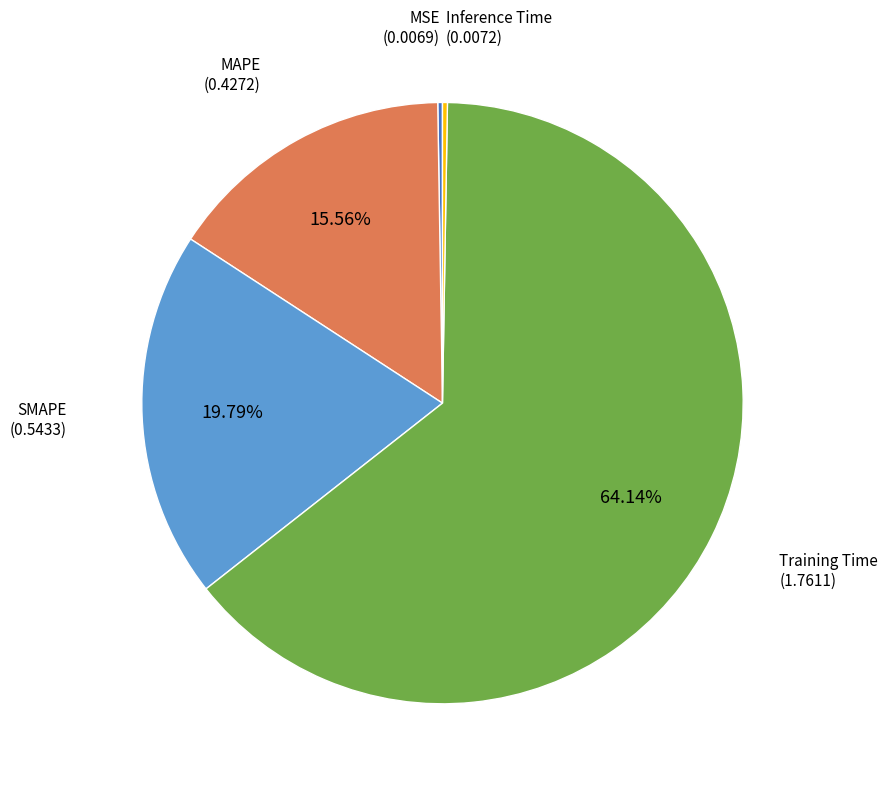

Does any single category account for the majority?

Yes